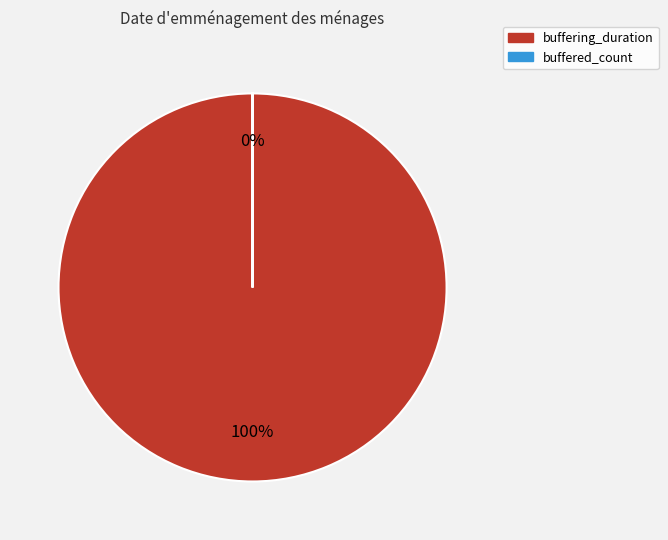

To the nearest percent, what is the average slice percentage?

50%